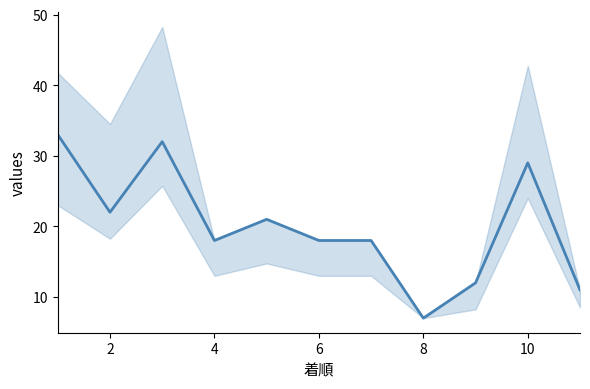

Does the chart display data point markers on the line(s)?

No